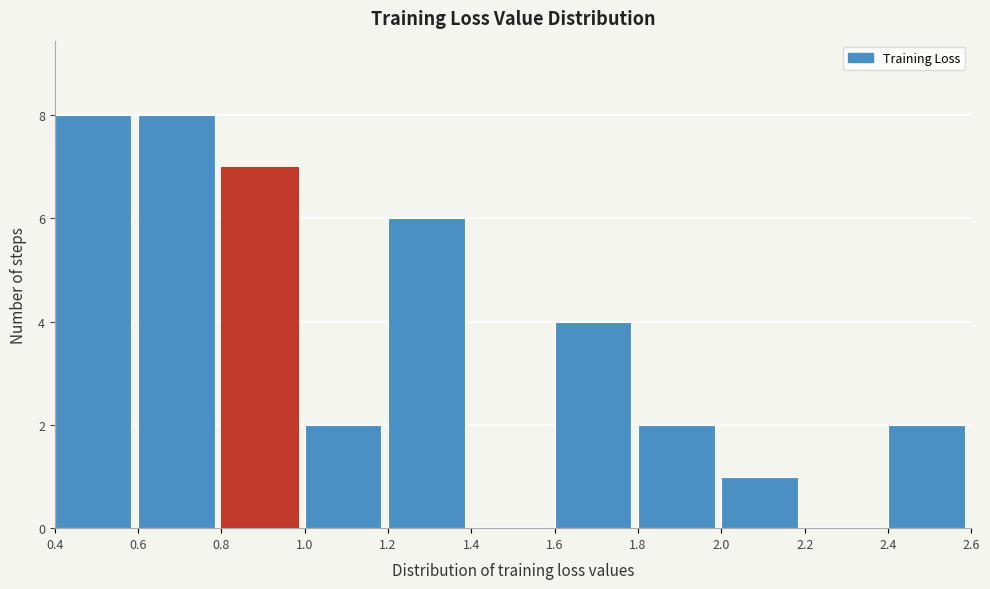

What is the height of the bar covering 1.2 to 1.4 on the x-axis? The values are not printed on the chart, so give them approximately, as read against the axis.

6